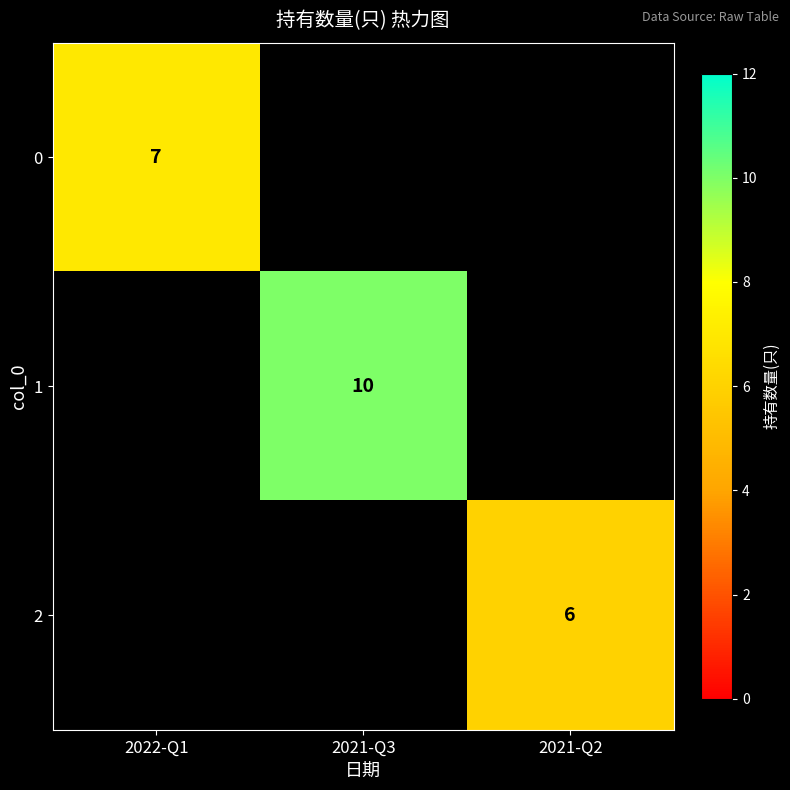

At how many categories does at least one series exceed 9?

1